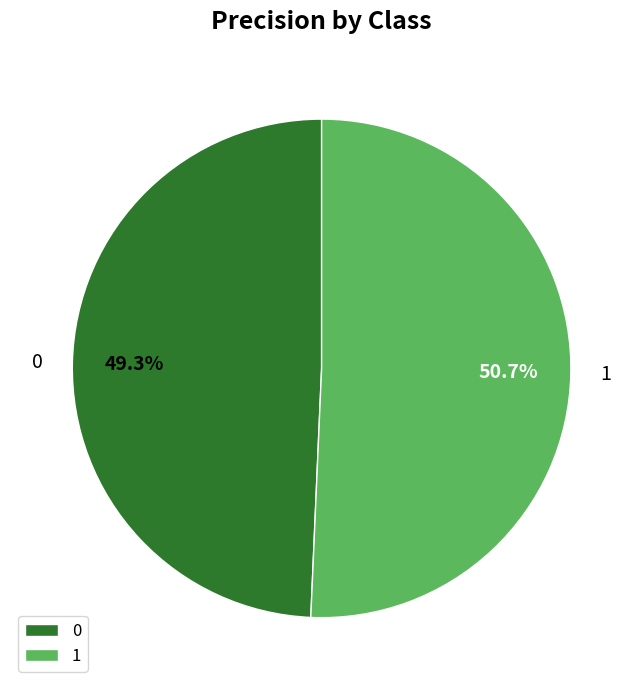

Count the number of slices in the pie.

2